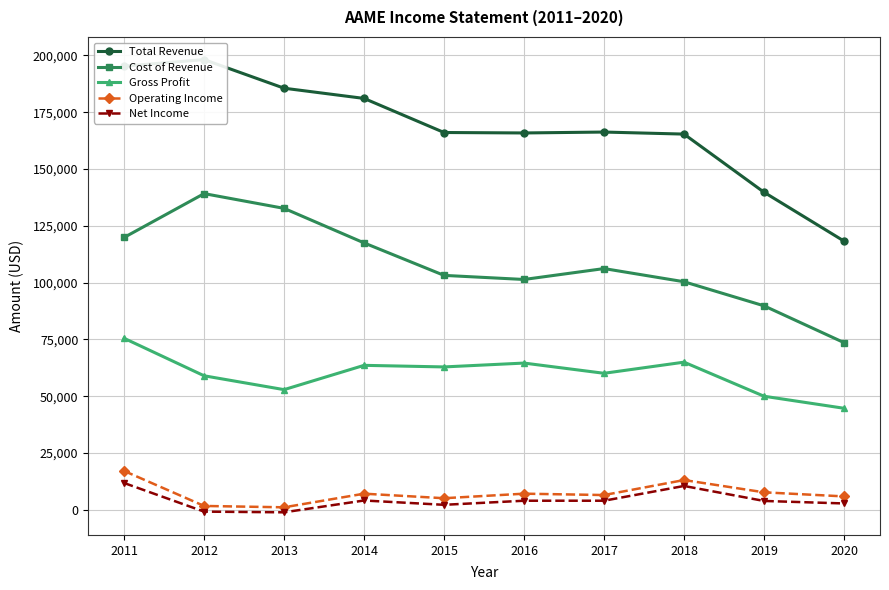

How many values in the Net Income series exceed 4000?

3